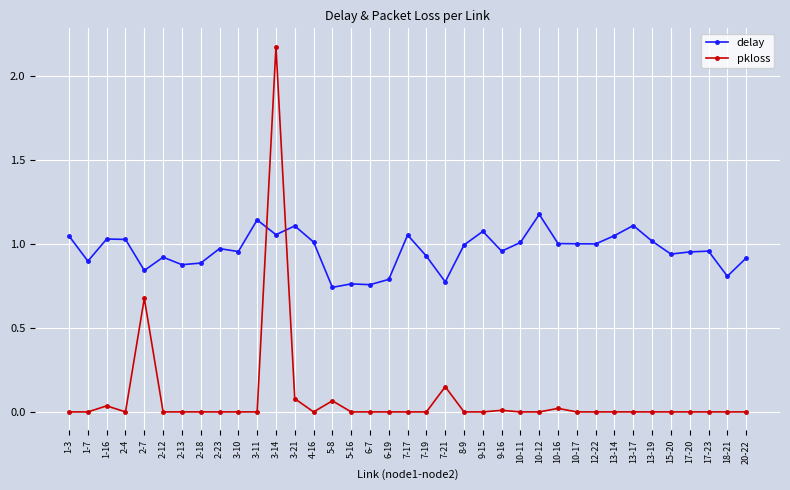

What is the sum of all pkloss values?

3.2